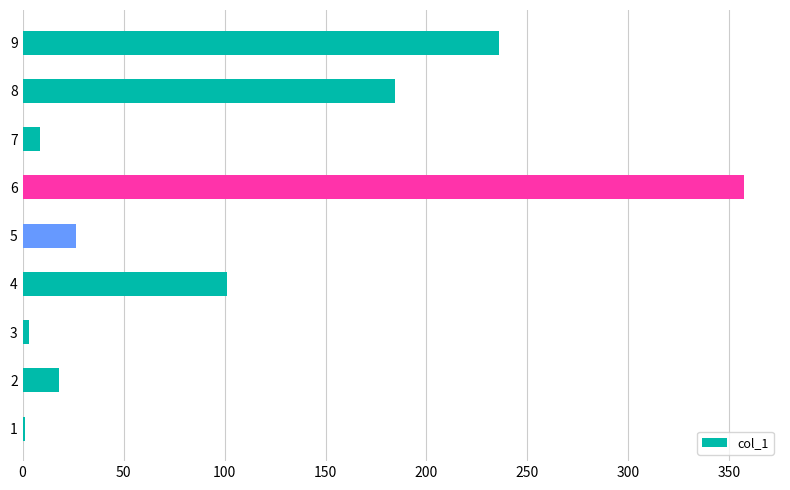

Is it true that the value at 7 is 8.6?

True